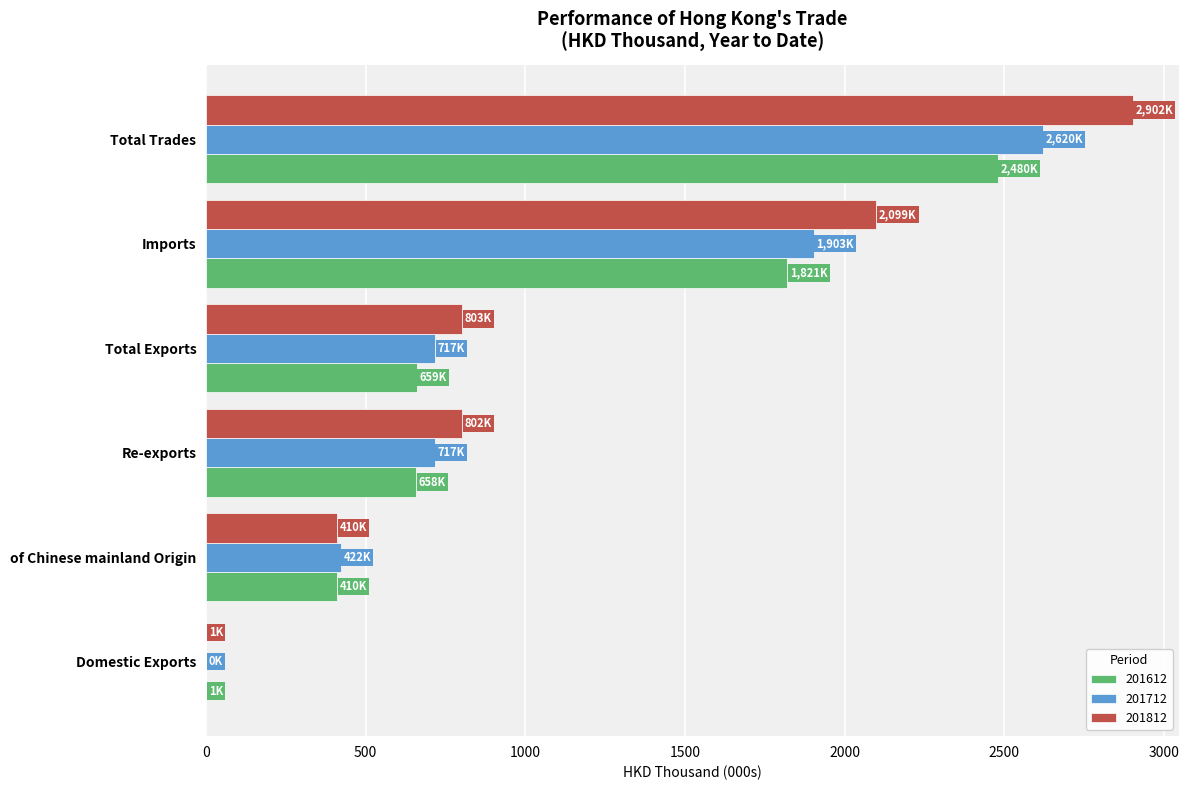

What is the difference between the 201612 values at Domestic Exports and Total Exports?

658.3